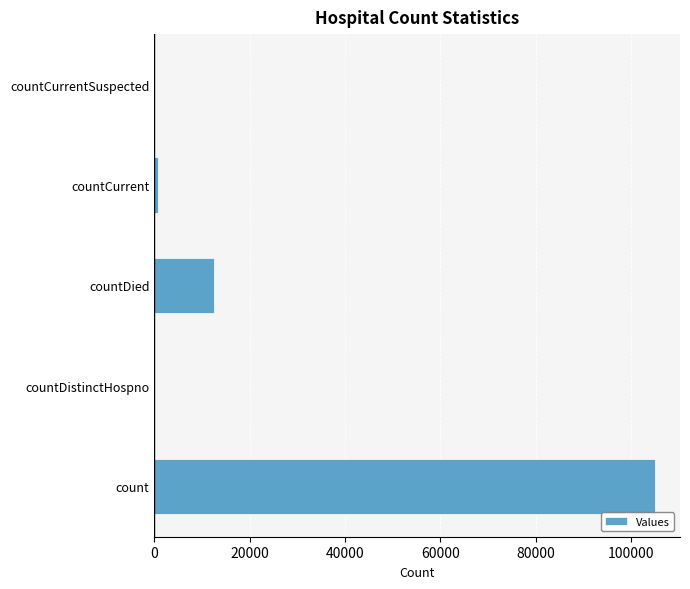

Are the bars grouped side by side (vs. stacked)?

No